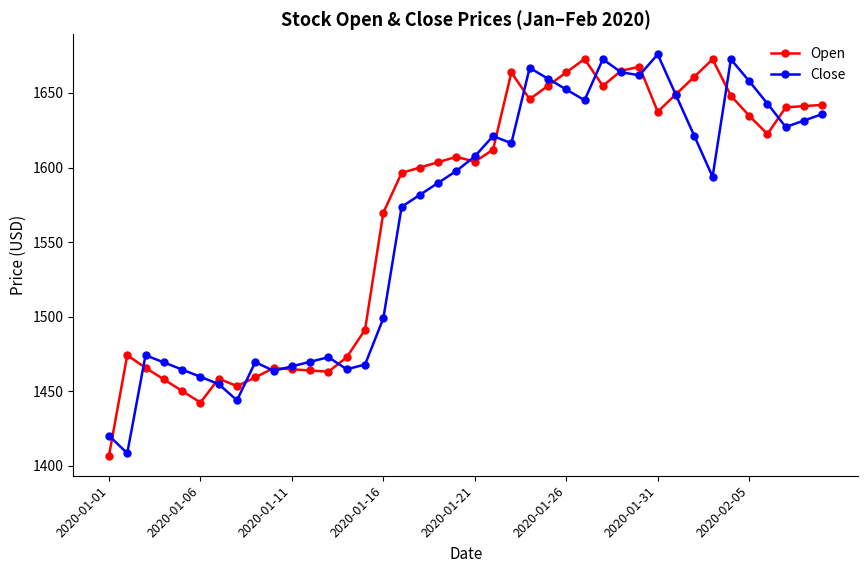

True or false: Close has more than 1 interior local peaks.

True